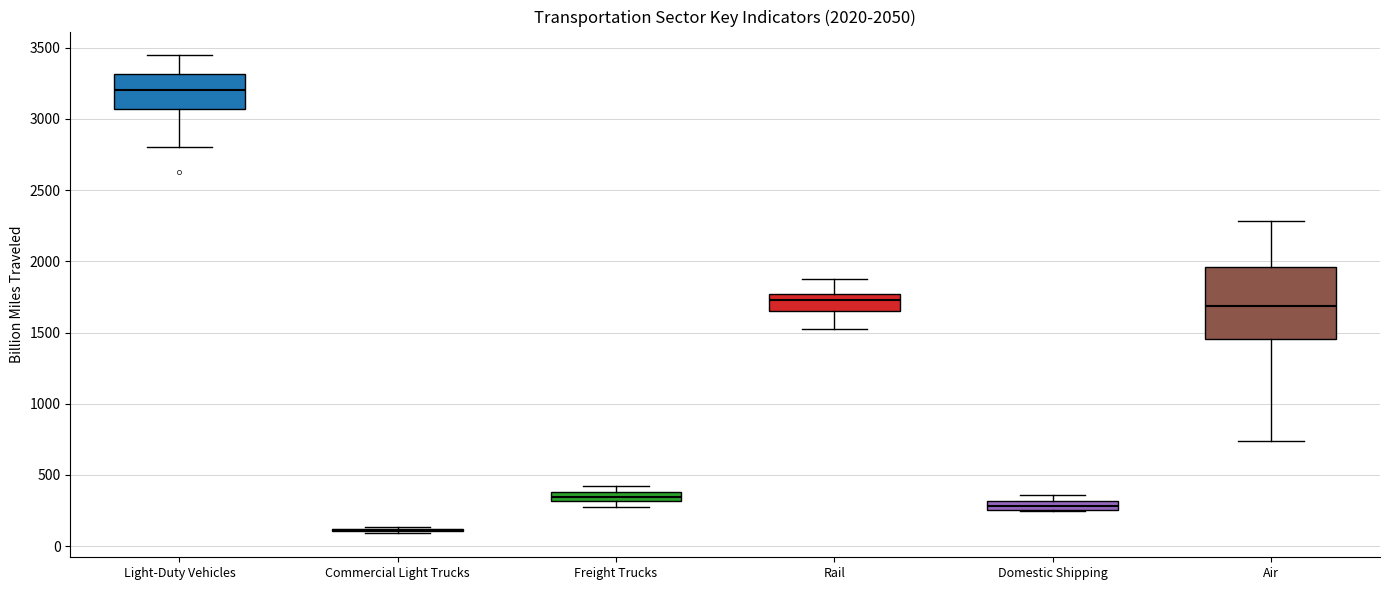

Comparing the boxes themselves (not the whiskers), which one is the tallest?

Air